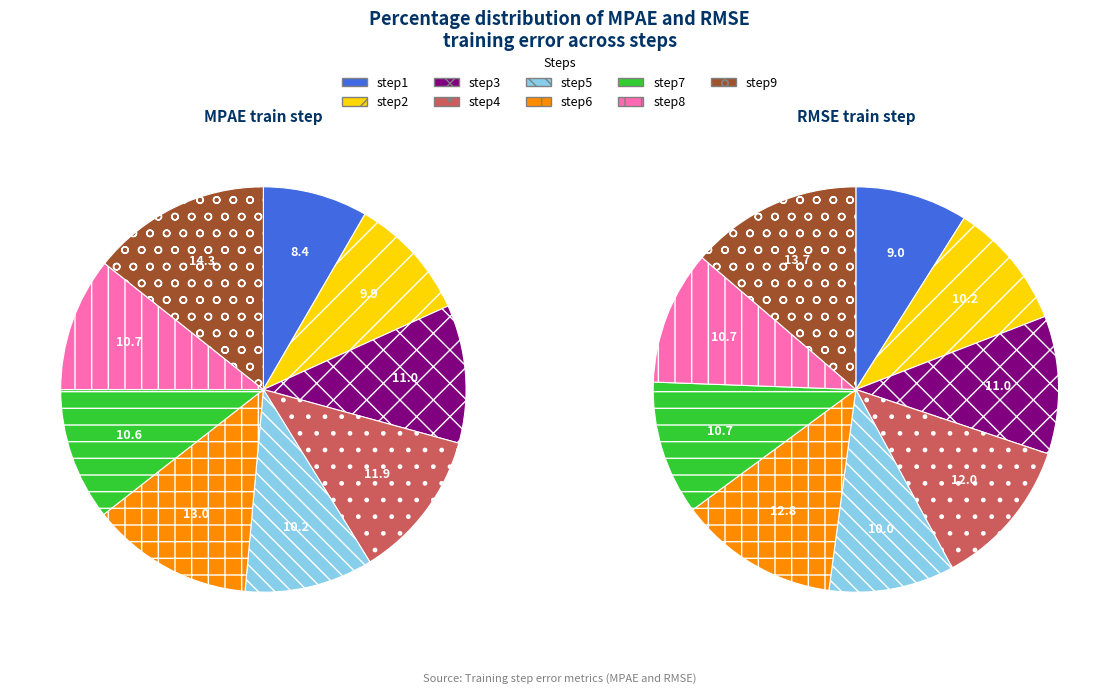

The step4 slice represents 5% of the pie. True or false?

False